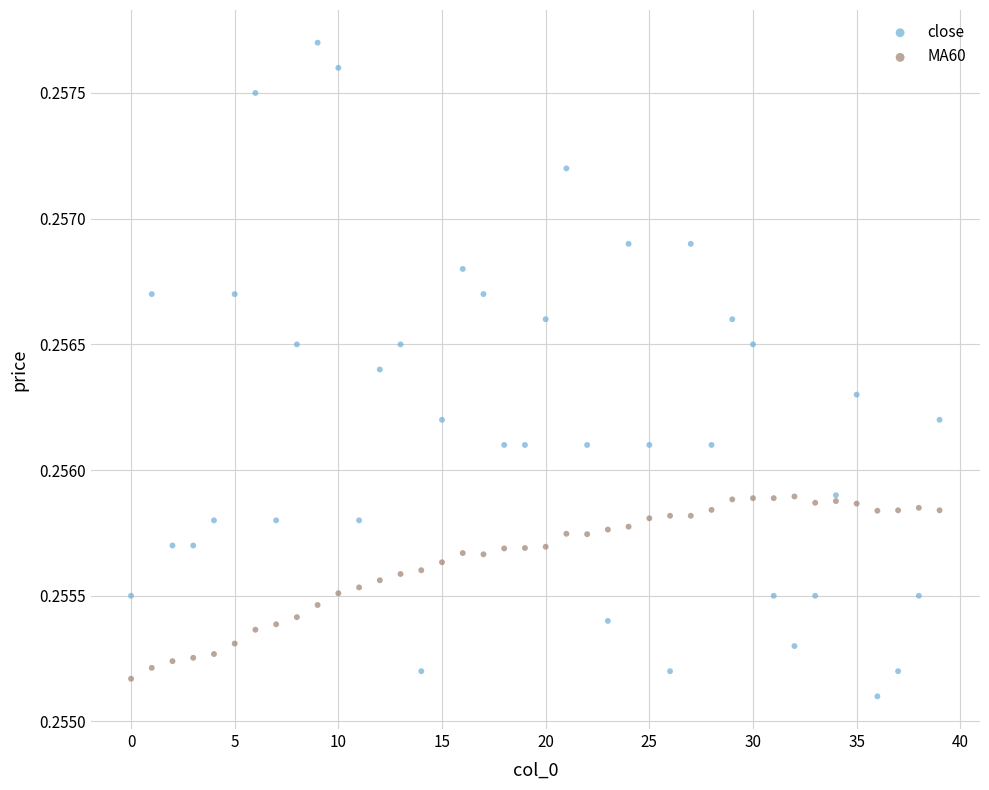

Which series contains the highest Y value?

close